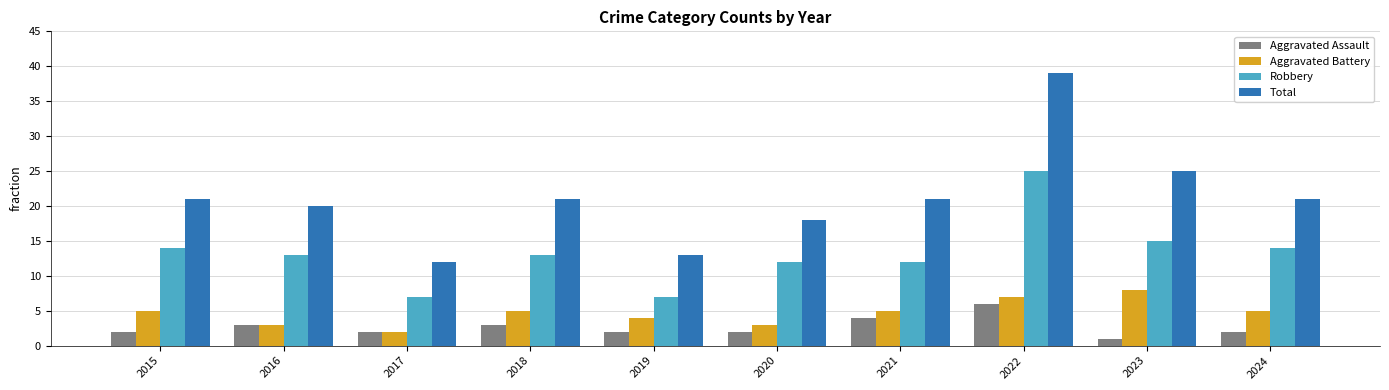

Rank the series at 2015 from highest to lowest value.

Total, Robbery, Aggravated Battery, Aggravated Assault